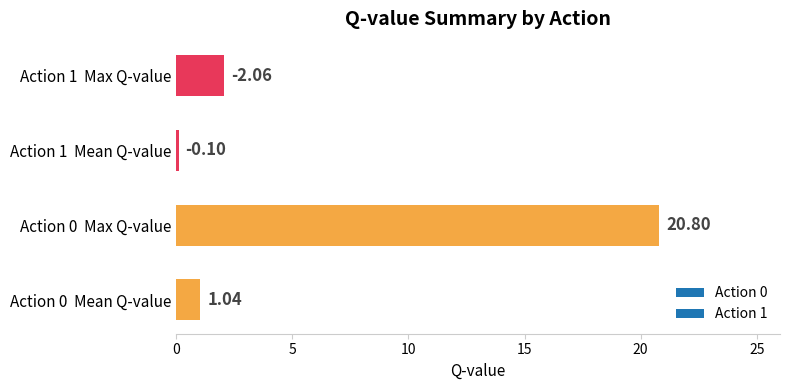

Which category has the lowest value across all series?

Action 1  Mean Q-value